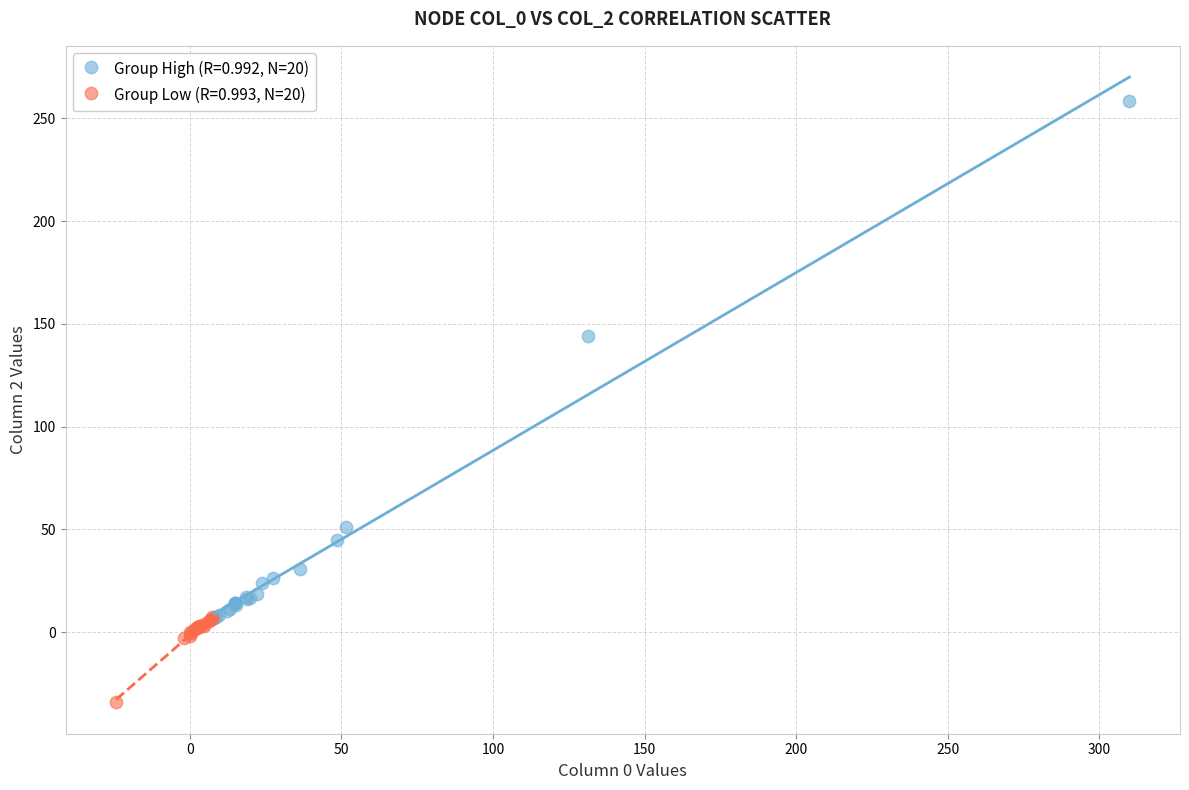

Which series reaches the maximum Y coordinate?

Group High (R=0.992, N=20)